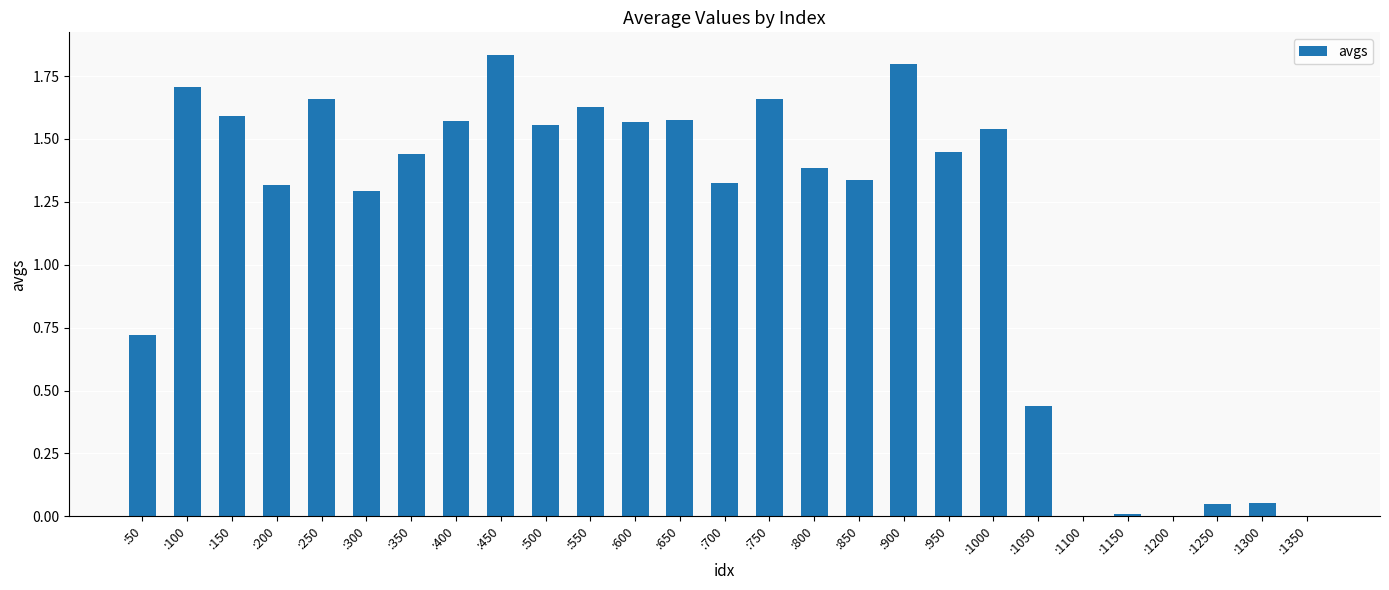

What is the change in value from :100 to :1300?

-1.7